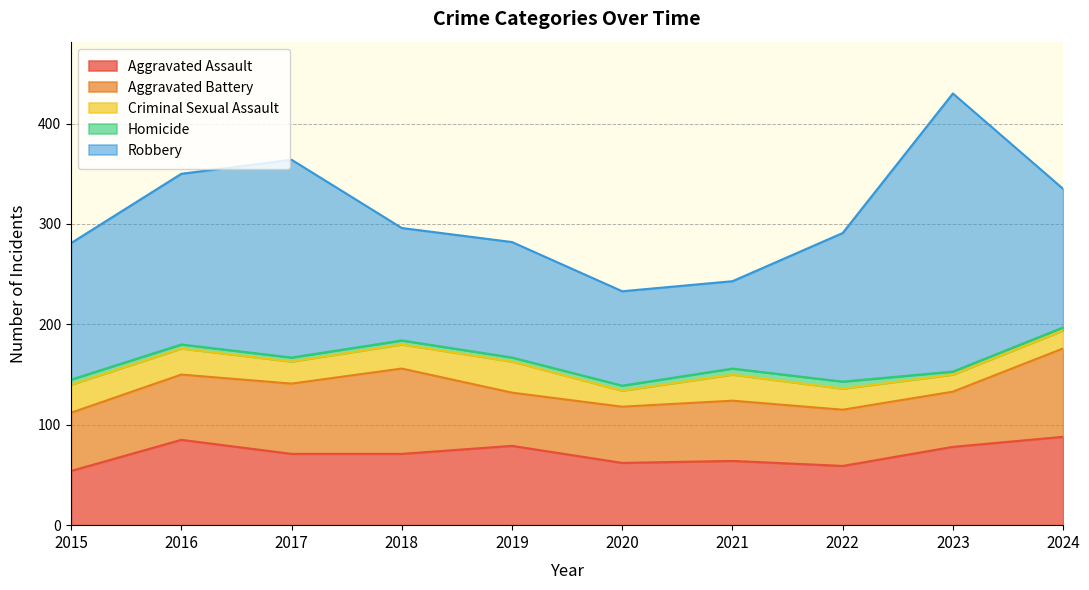

How many interior local peaks does the Aggravated Assault series have?

3